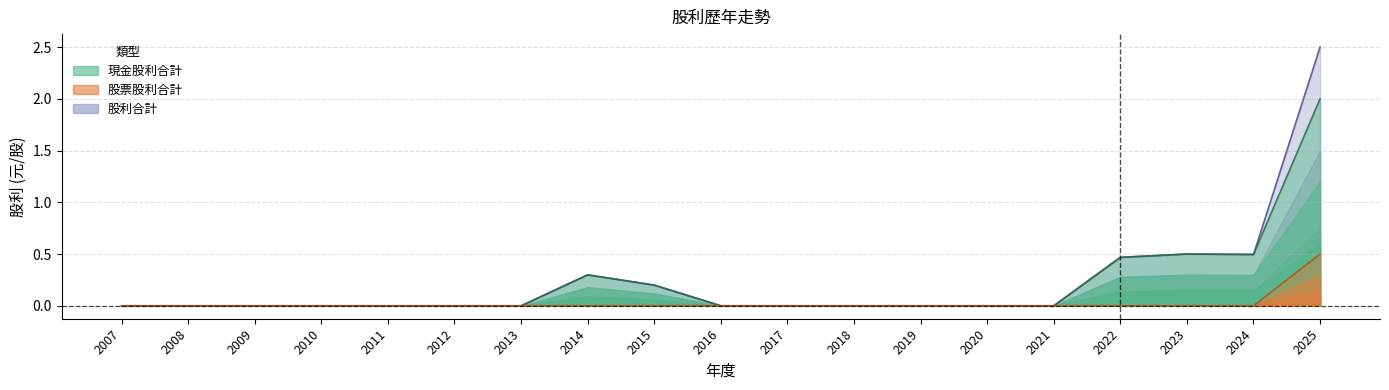

Which category has the lowest value in the 現金股利合計 series?

2007